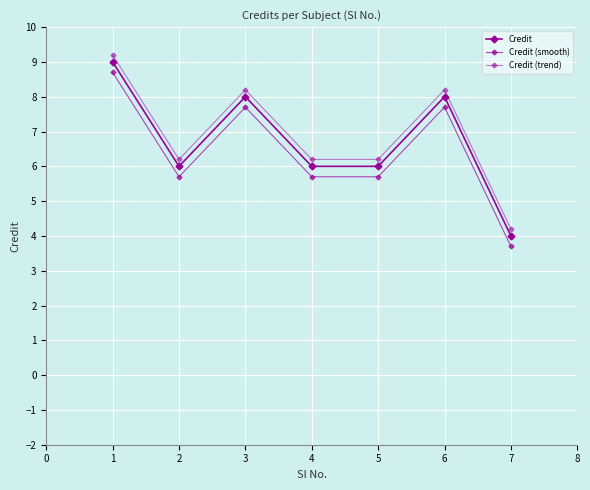

What is the average value of the Credit series?

6.7